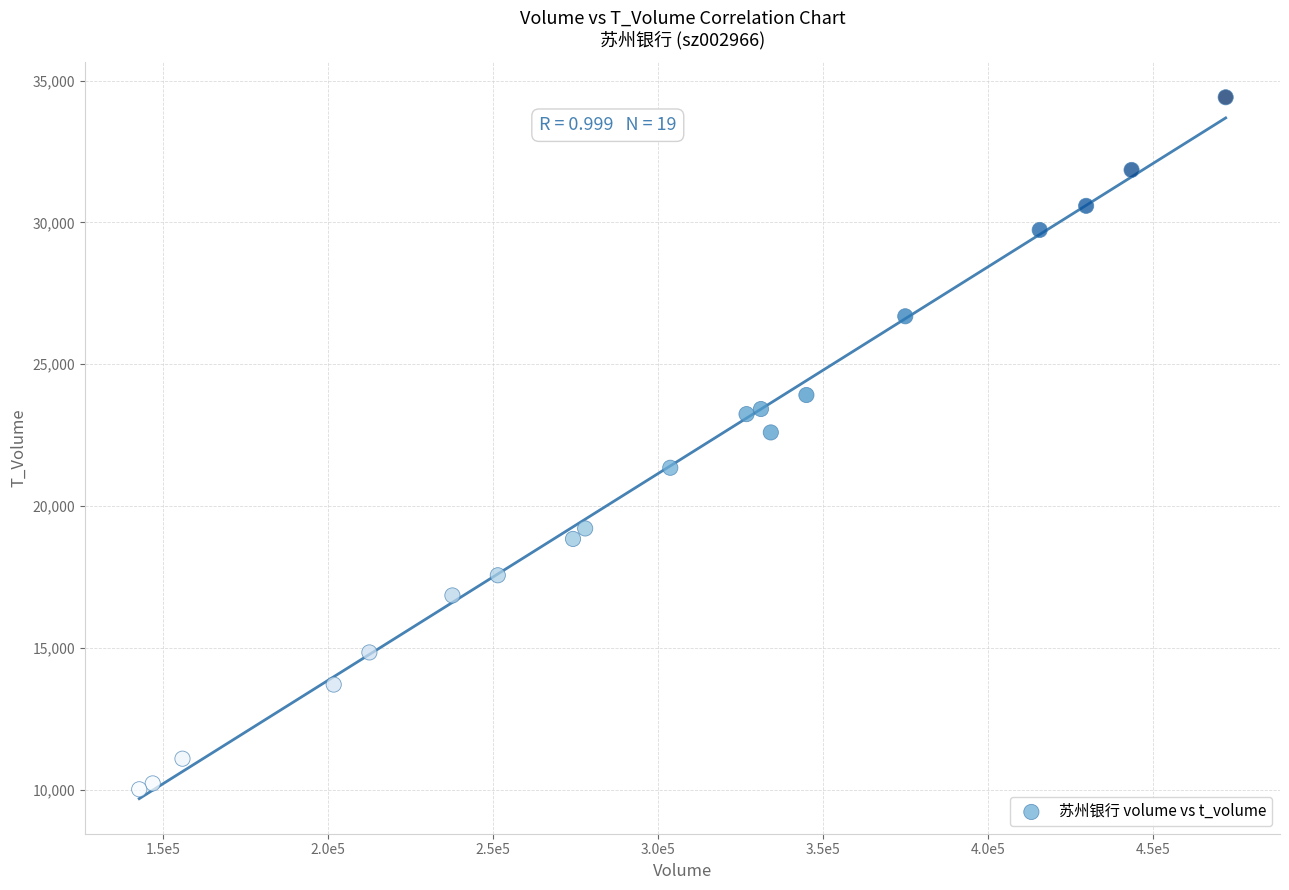

What is the range of X values (max minus min)?

329218